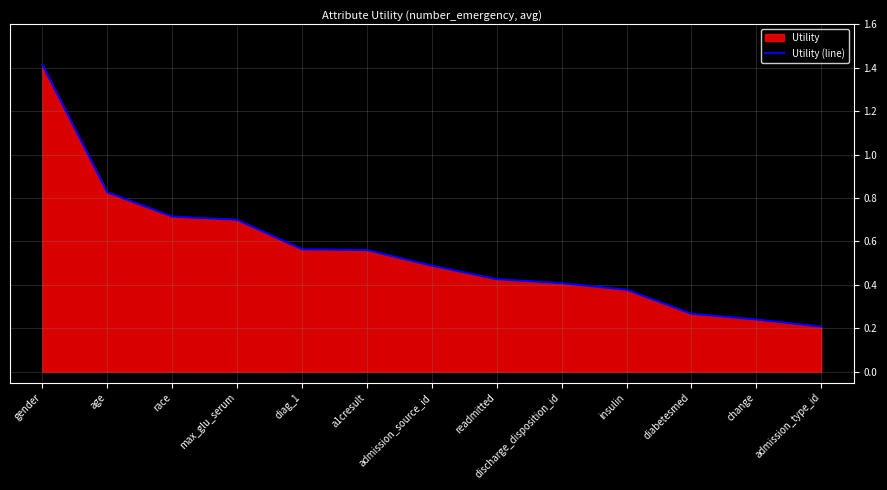

What is the smallest value displayed?

0.2